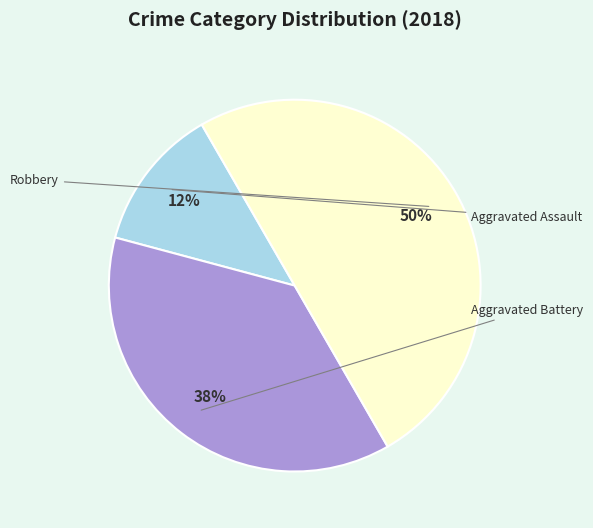

How many segments does this pie chart have?

3